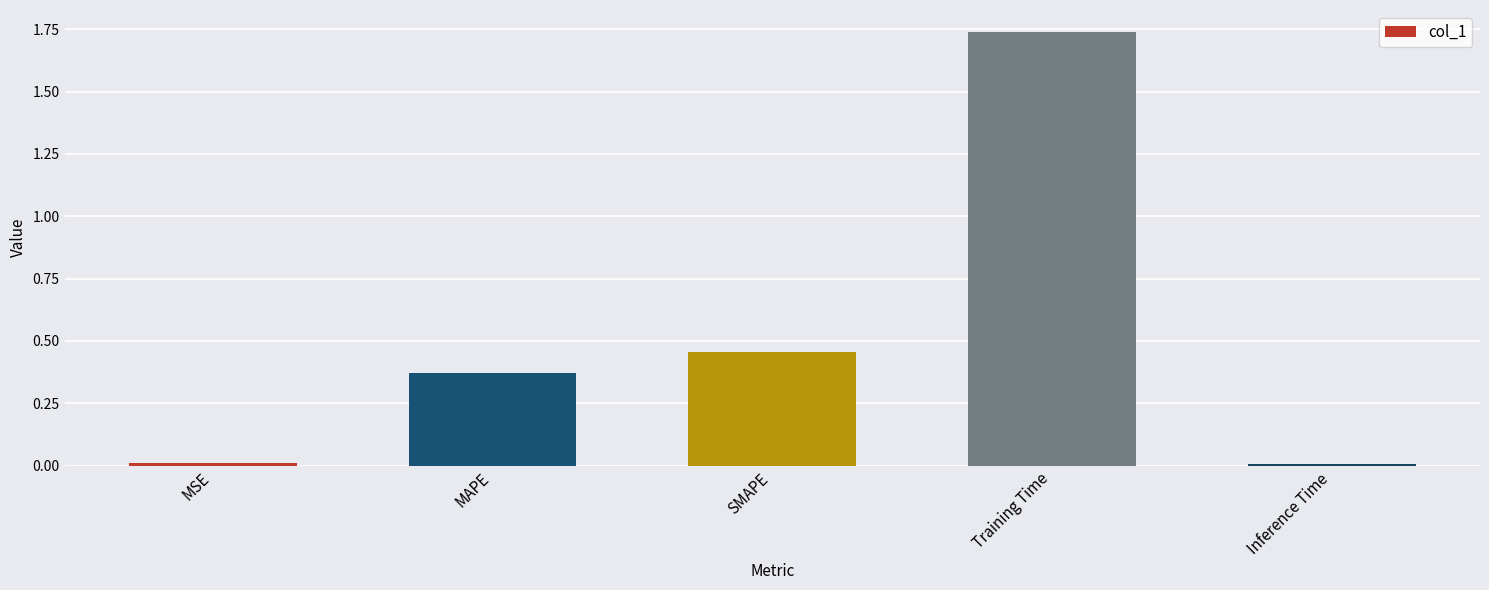

Which label corresponds to the largest value in the chart?

Training Time